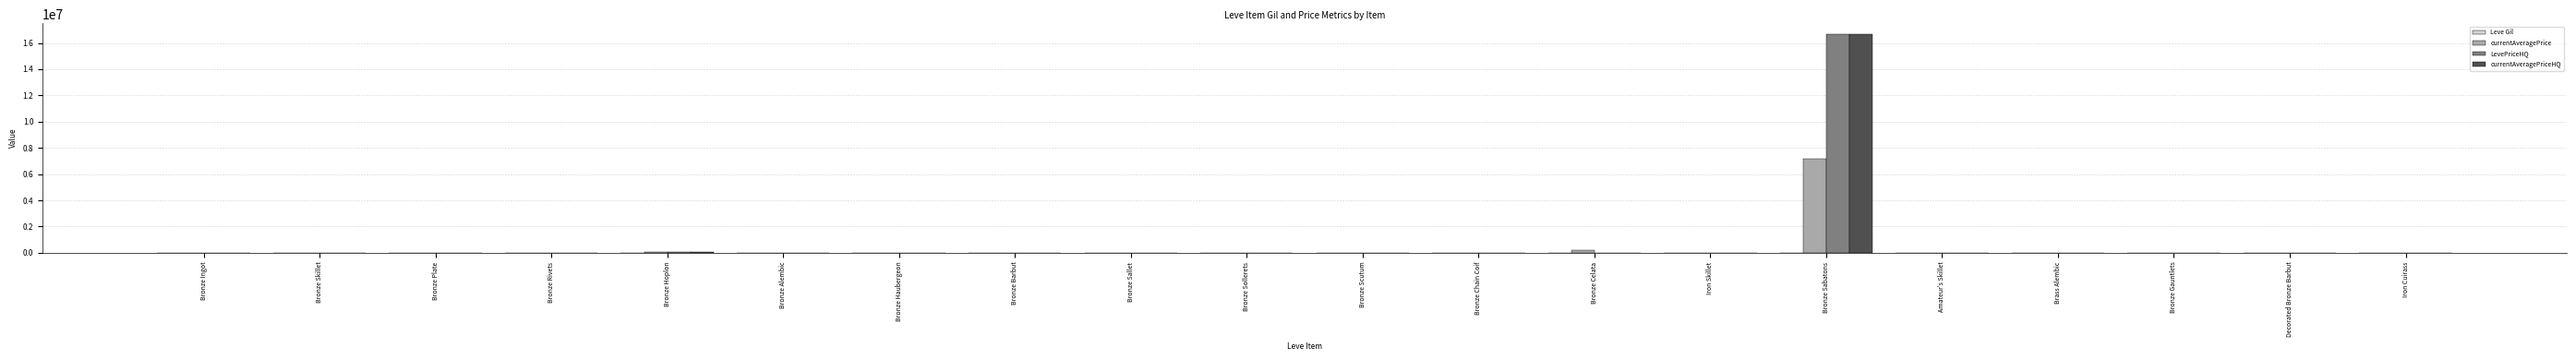

At which category is the sum across all series the highest?

Bronze Sabatons